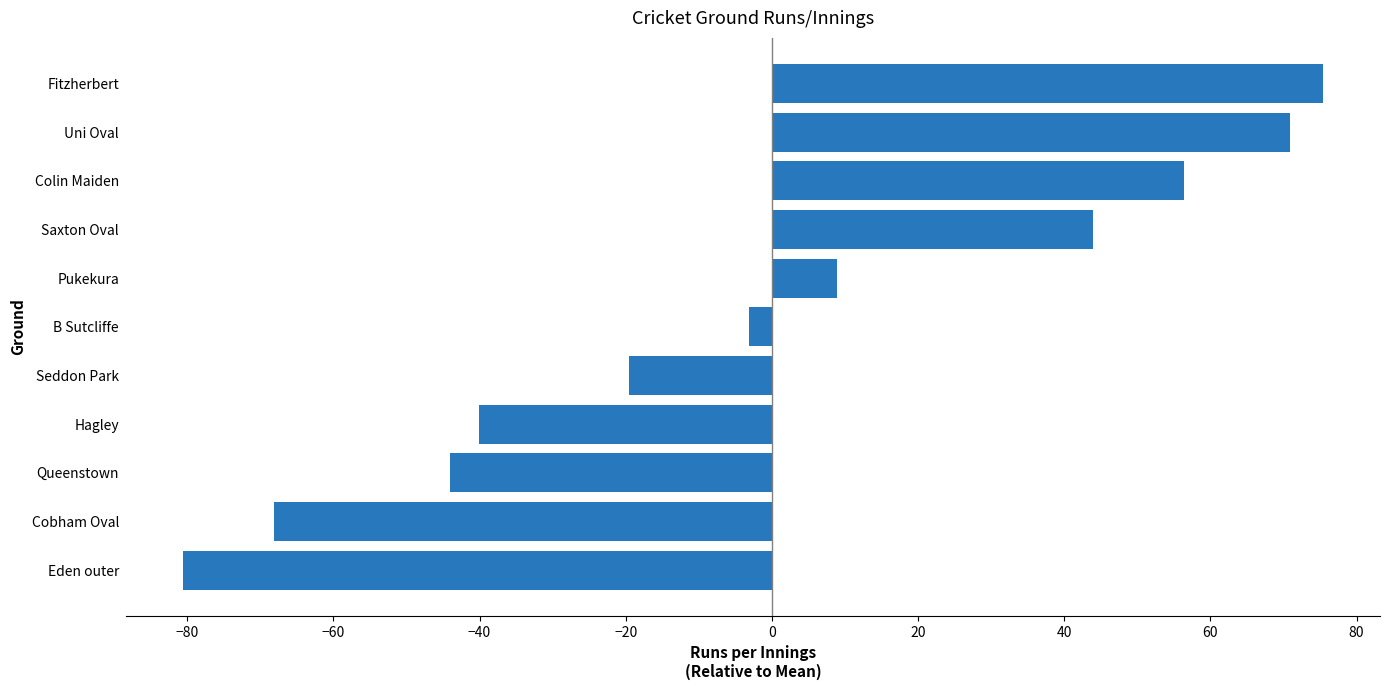

Which label corresponds to the smallest value in the chart?

Eden outer